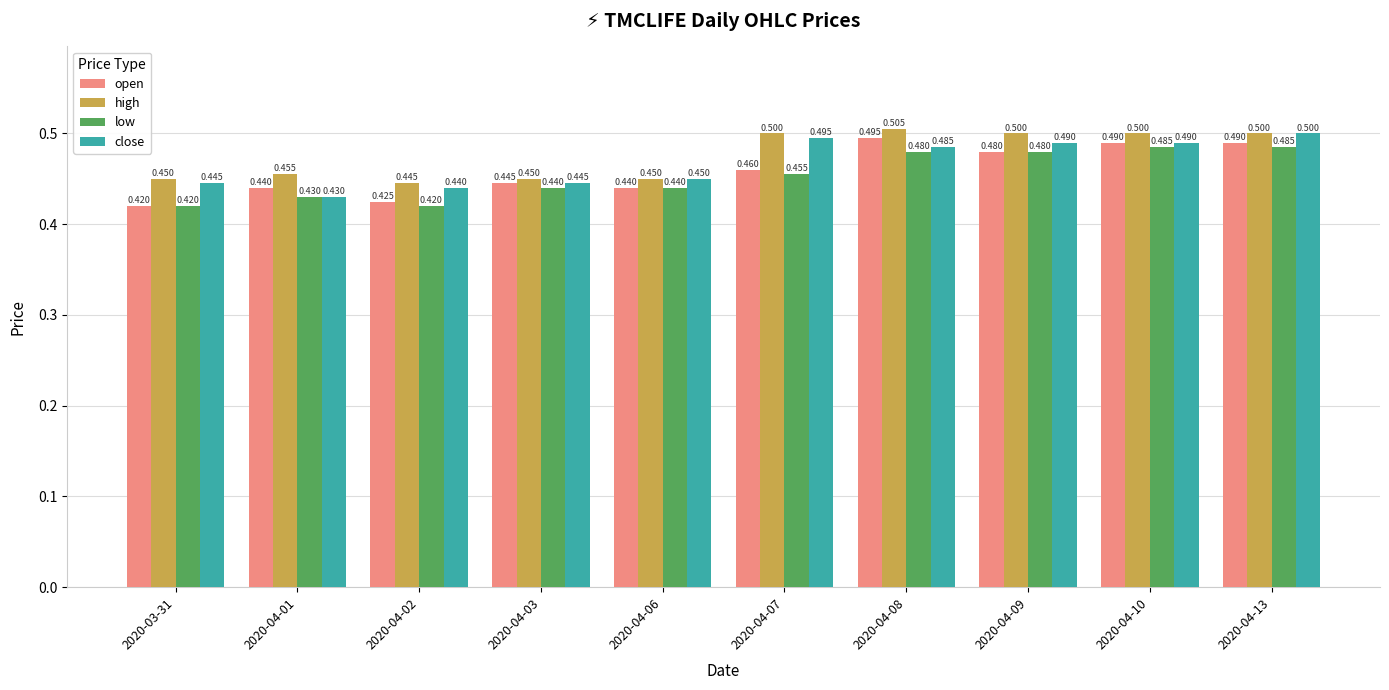

Count the open values in the range 0 to 1.

10